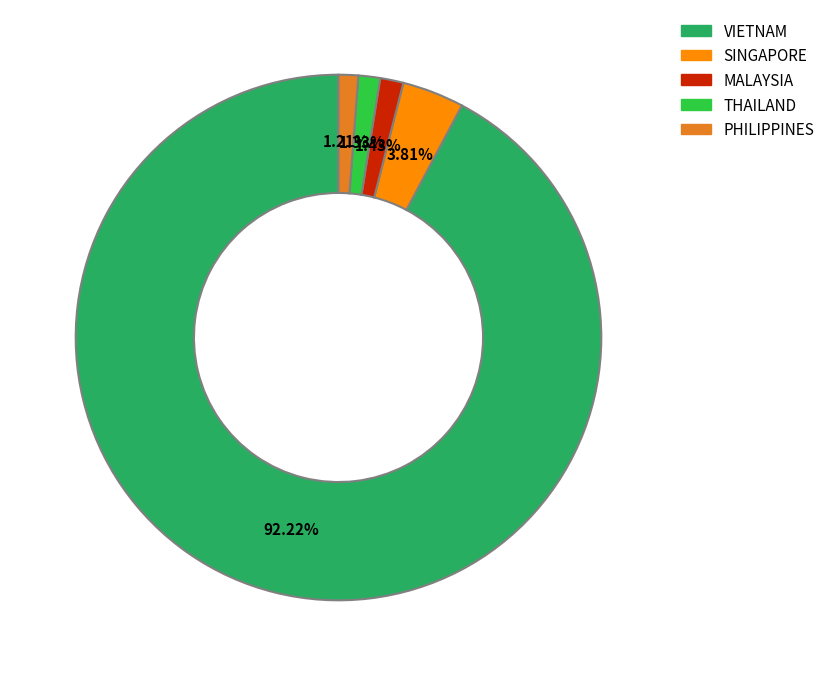

Is it true that THAILAND is 1% of the pie?

True